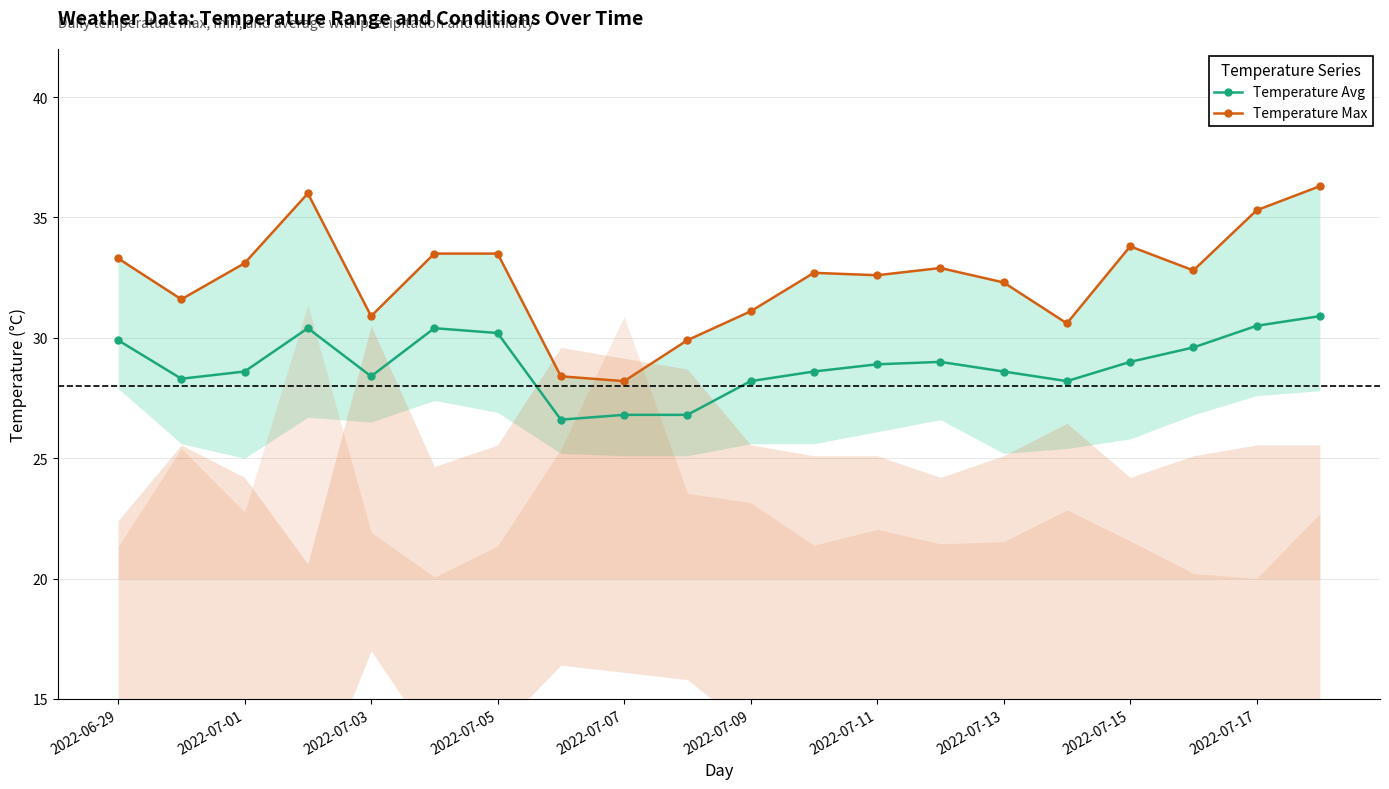

What is the lowest value of the Temperature Avg series?

26.6